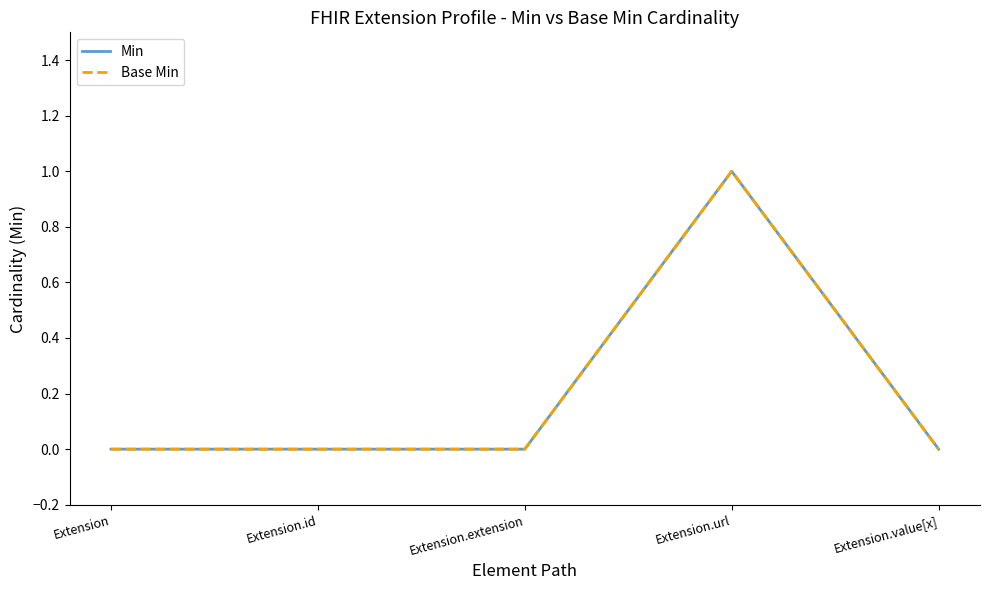

Does the chart display data point markers on the line(s)?

No